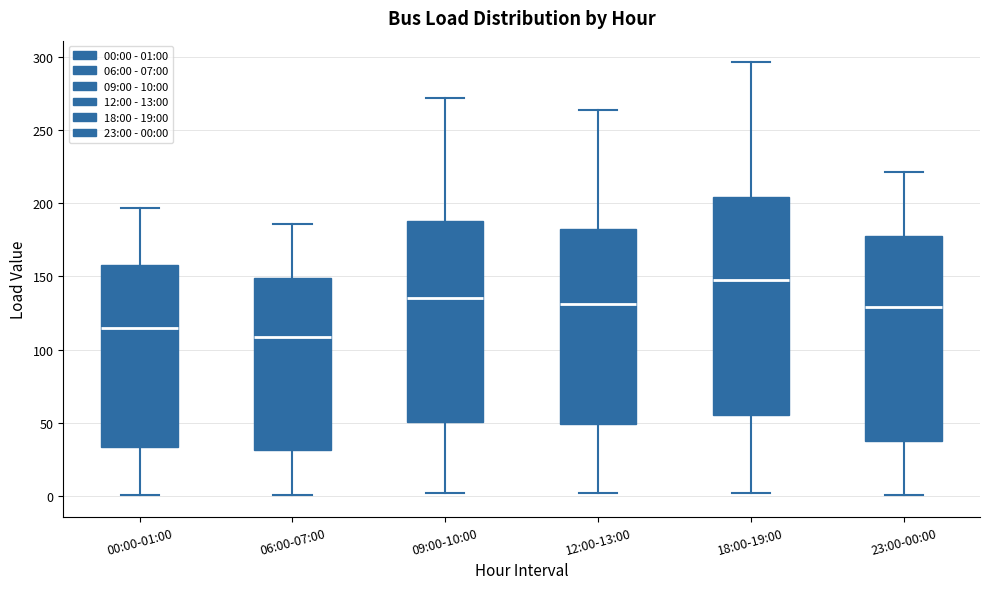

Comparing the boxes themselves (not the whiskers), which one is the tallest?

18:00-19:00